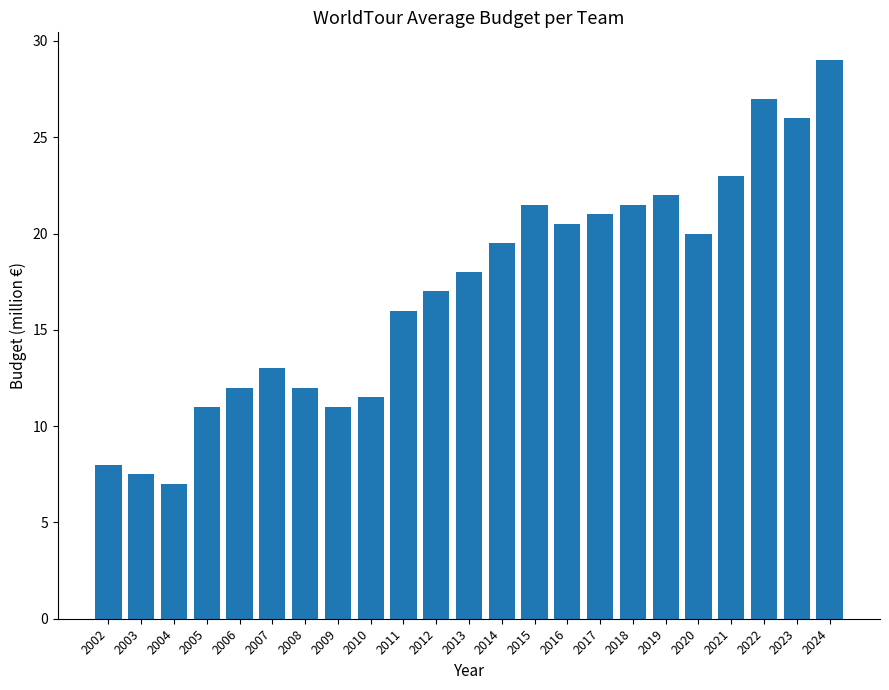

What is the smallest value displayed?

7.0